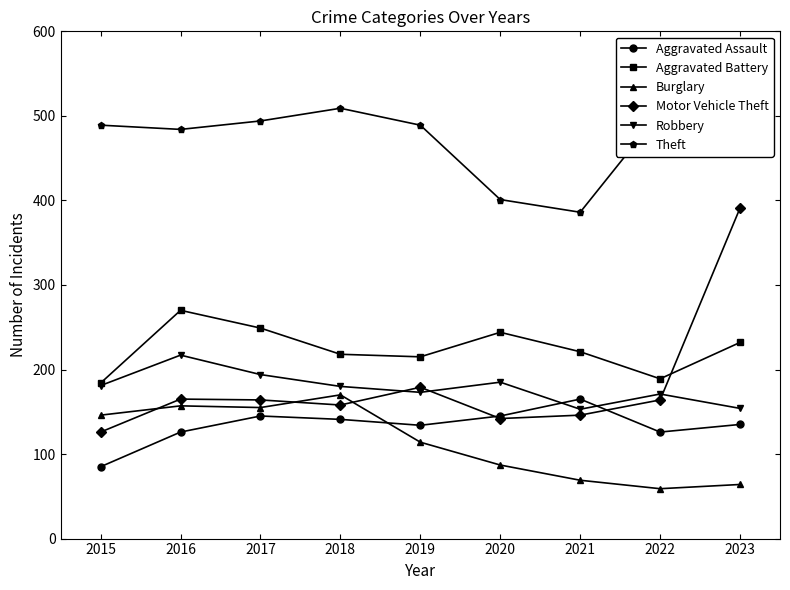

Which series has the largest total across all categories?

Theft